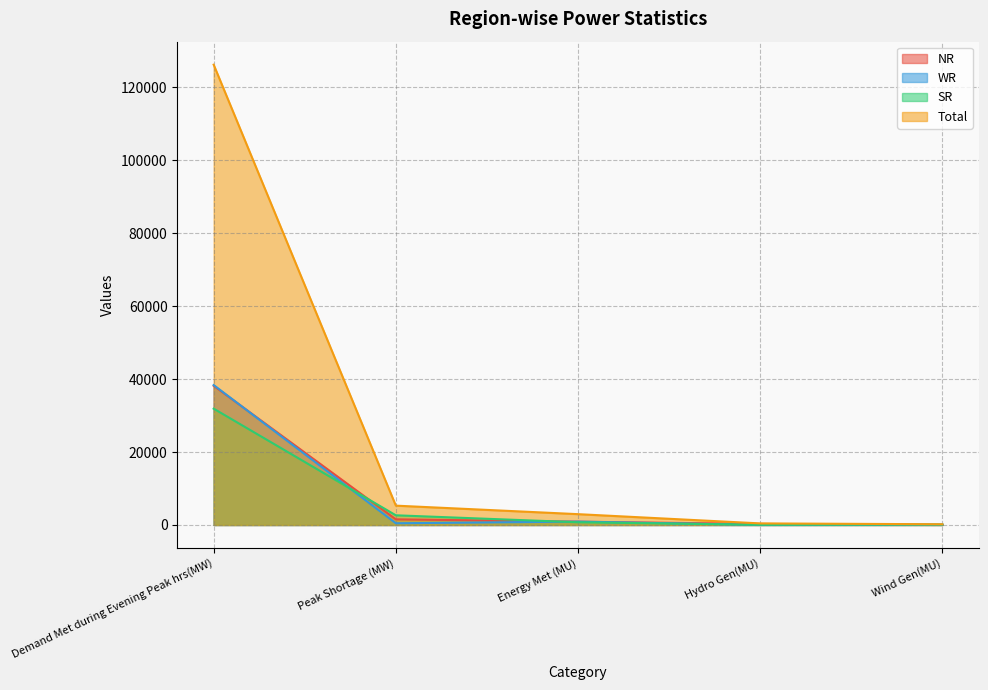

What are all the series names shown in the legend?

NR, WR, SR, Total